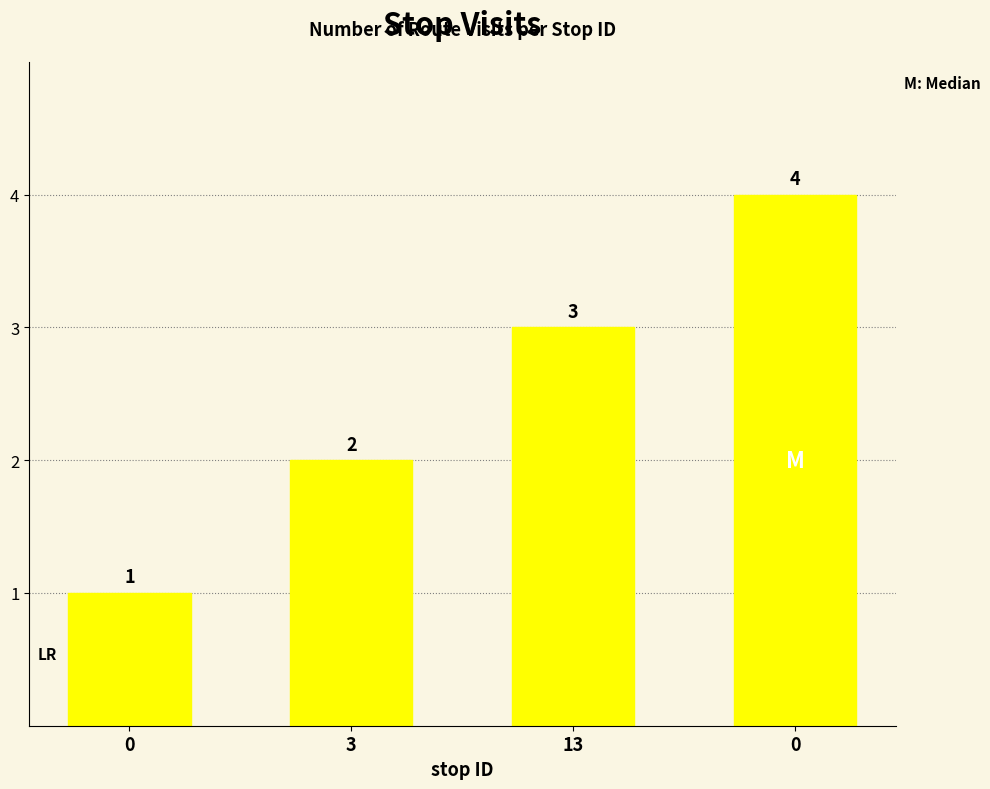

What is the label of the 3rd bar from the right?

3